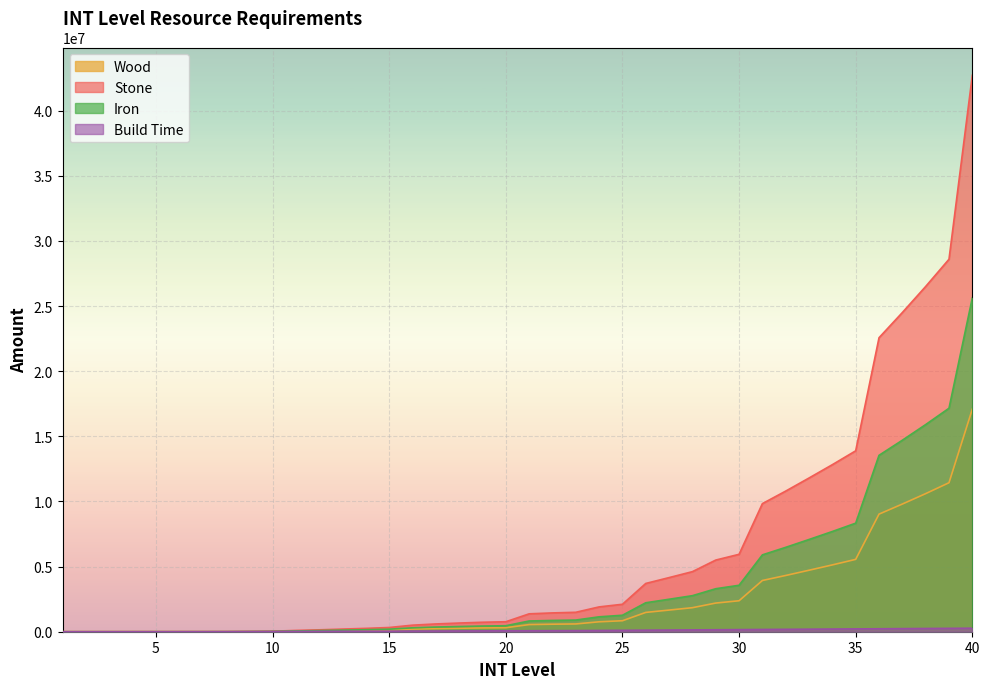

Between 17 and 23, which series saw the biggest shift?

INT_stone